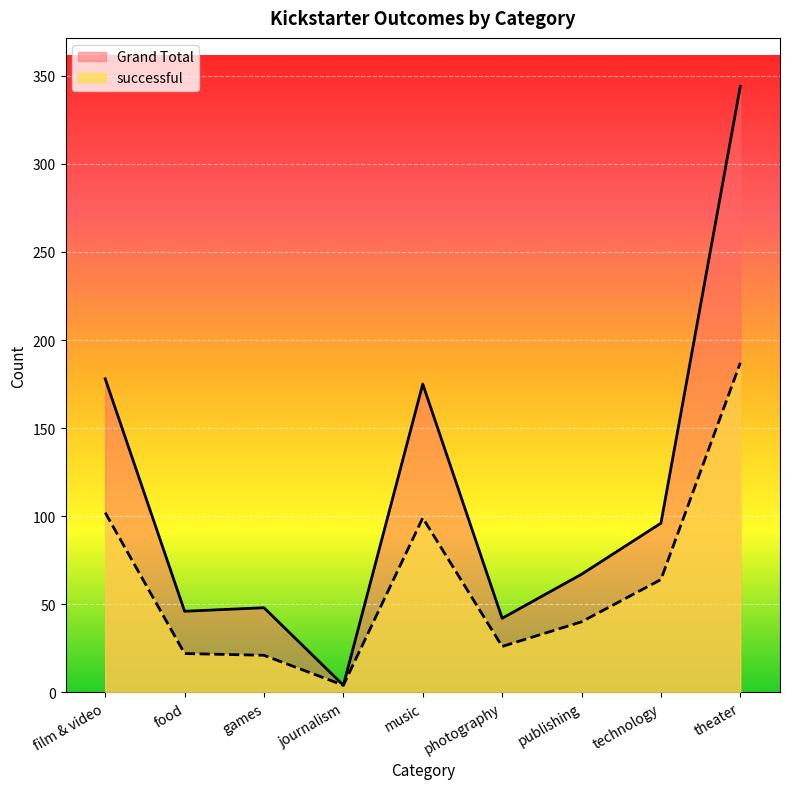

True or false: successful has more than 1 points higher than both neighbors.

False